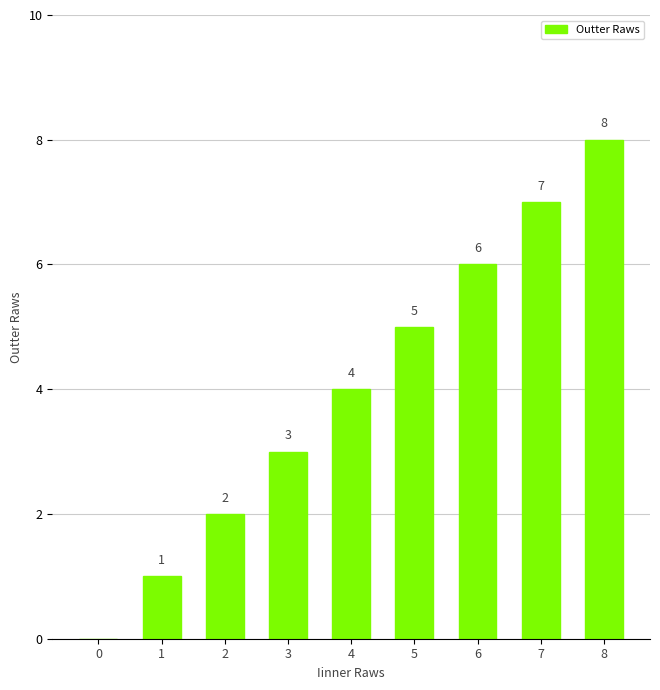

Does the chart contain stacked bars?

No